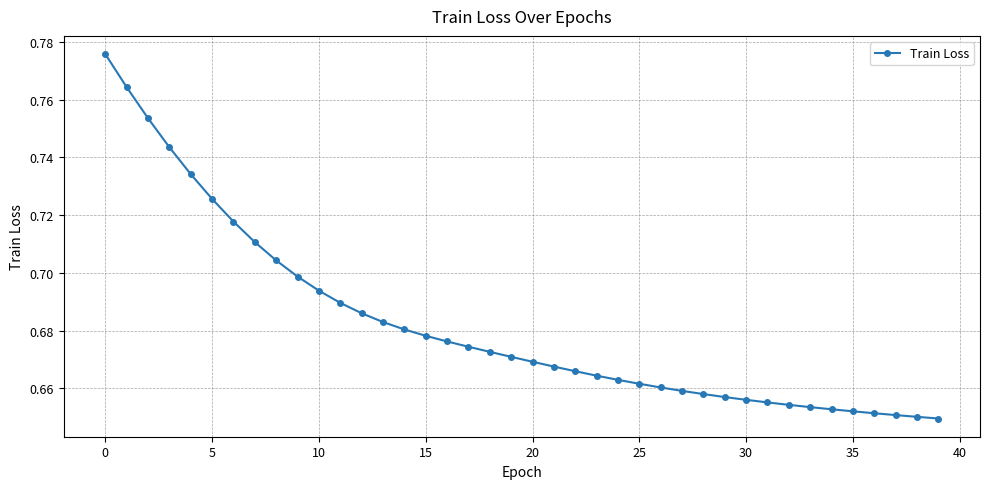

Count the values in the range 0 to 1.

40